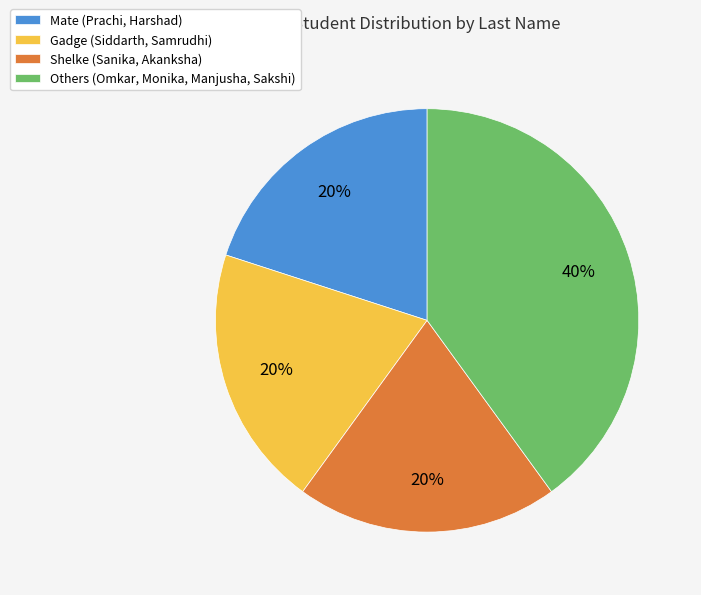

Which slice is the largest?

Others (Omkar, Monika, Manjusha, Sakshi)